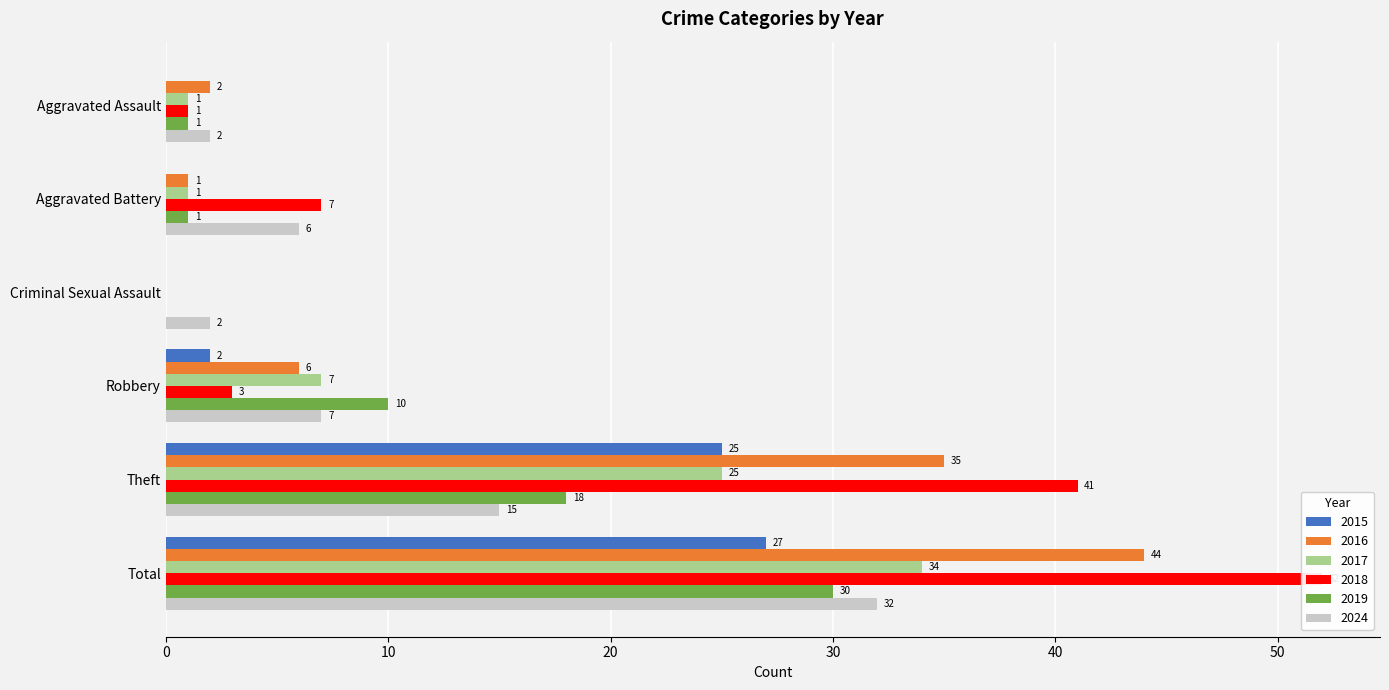

Reading left to right, extract all data points from this chart.

2015: 0	0	0	2	25	27
2016: 2	1	0	6	35	44
2017: 1	1	0	7	25	34
2018: 1	7	0	3	41	52
2019: 1	1	0	10	18	30
2024: 2	6	2	7	15	32